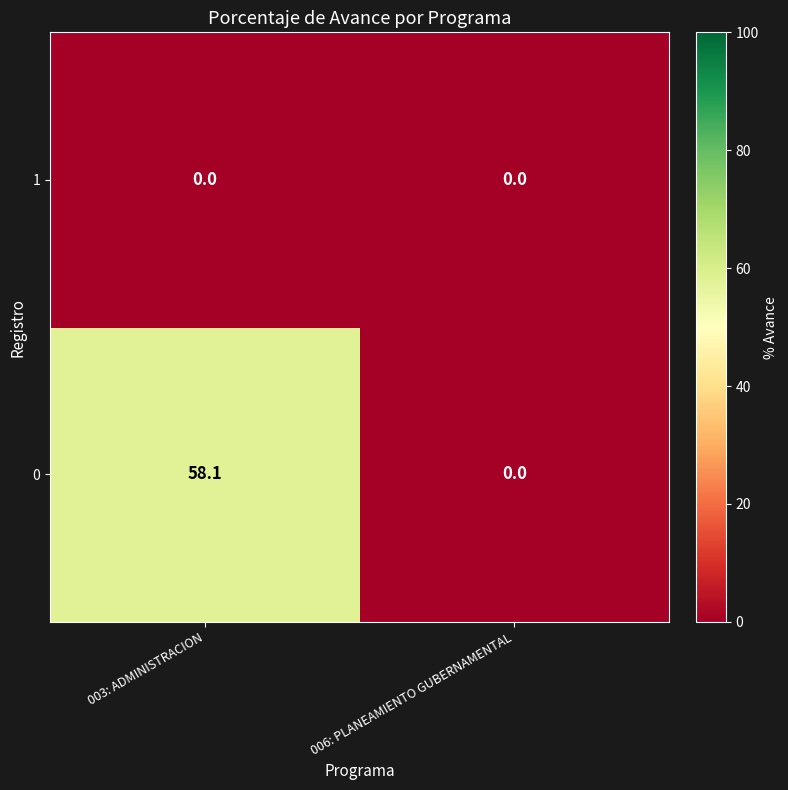

Reading left to right, what are all the values shown in this chart?

1: 0.0	0.0
0: 58.1	0.0